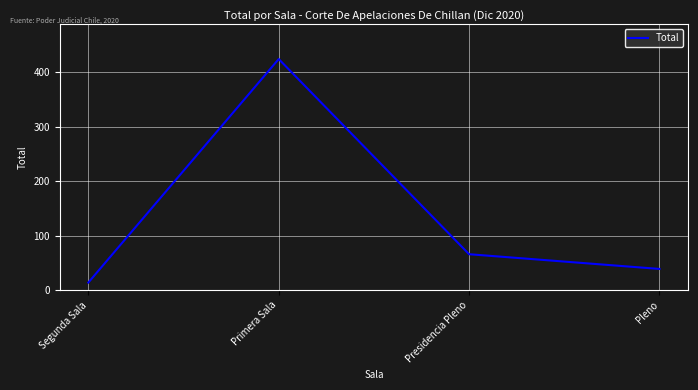

Rank the categories by value from lowest to highest.

Segunda Sala, Pleno, Presidencia Pleno, Primera Sala